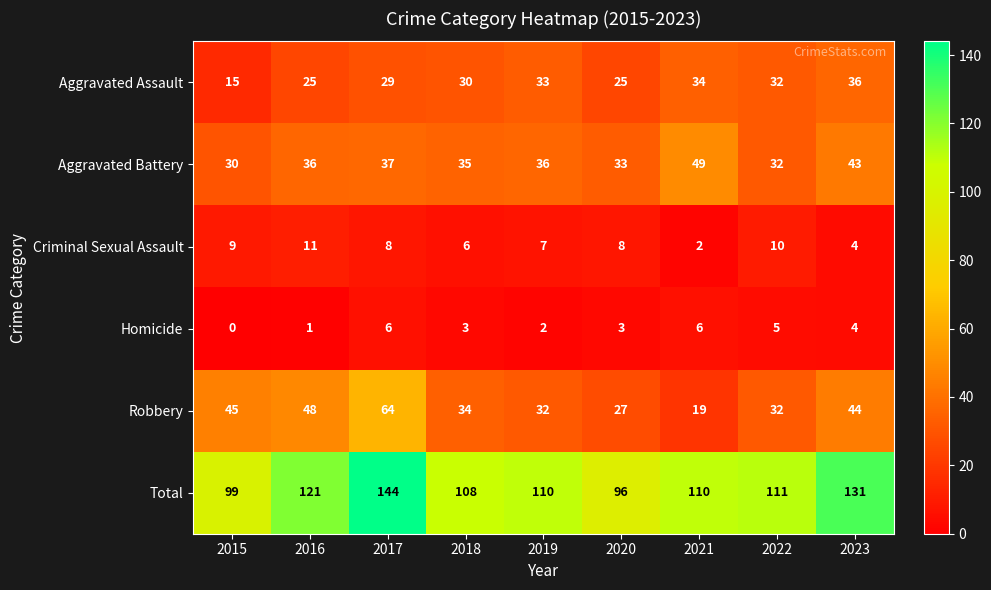

At which label does Robbery first exceed 34?

2015